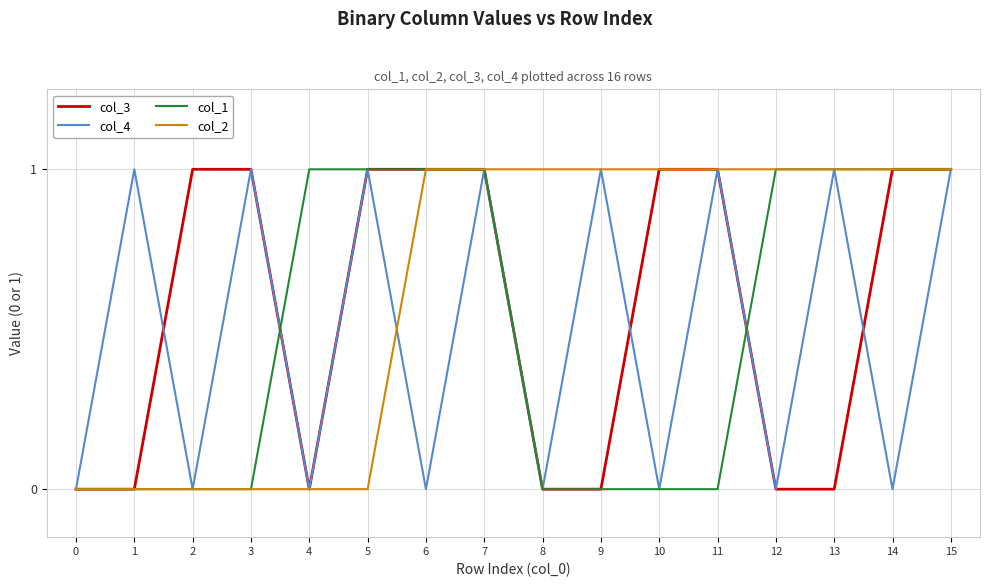

What are all the series names shown in the legend?

col_3, col_4, col_1, col_2